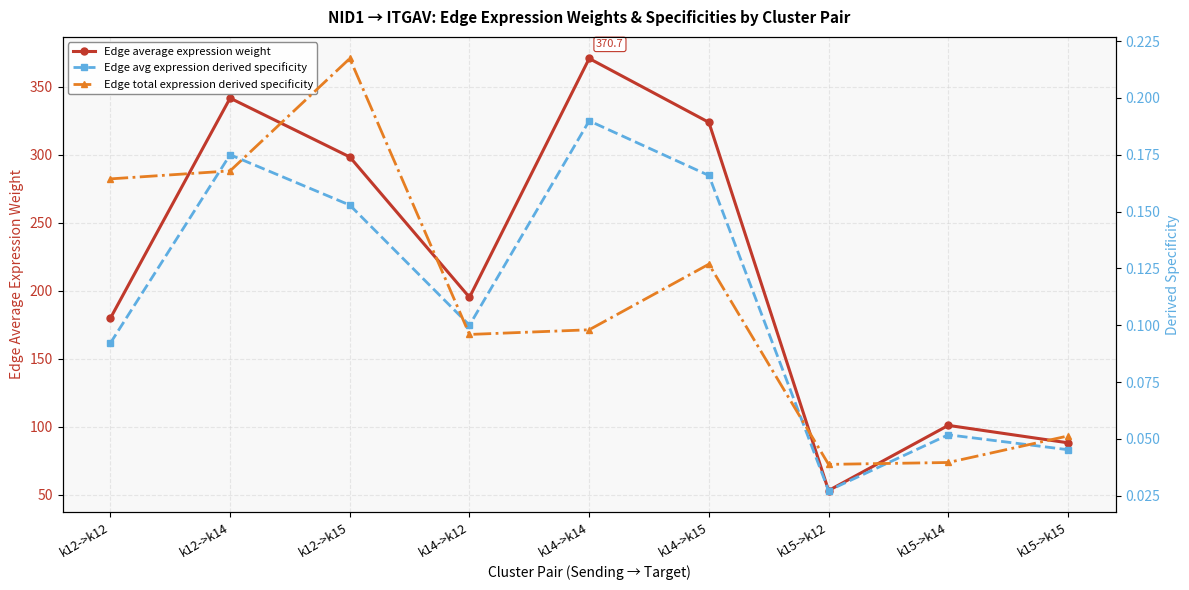

What is the approximate value of Edge avg expression derived specificity at k15->k14?

0.1